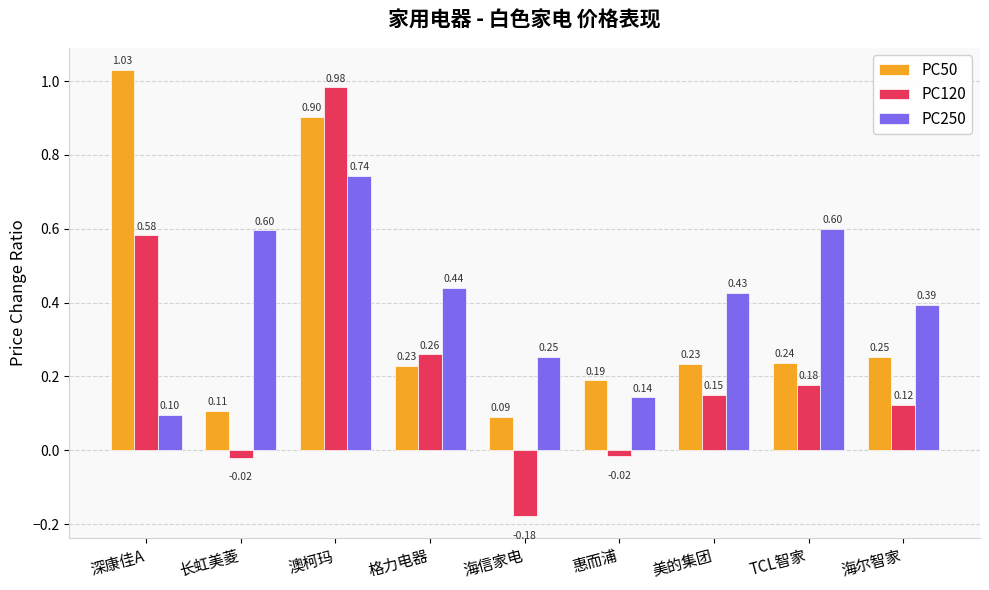

Between 海信家电 and 海尔智家, which series saw the biggest shift?

PC120